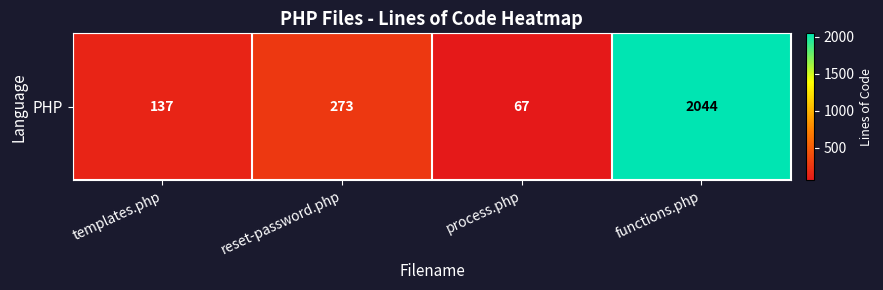

Reading left to right, what are all the values shown in this chart?

137	273	67	2044